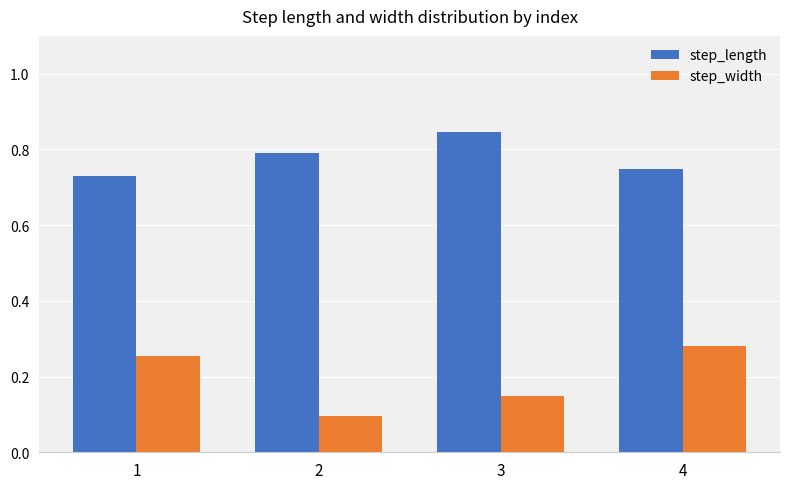

Which series has the largest range (max minus min)?

step_width